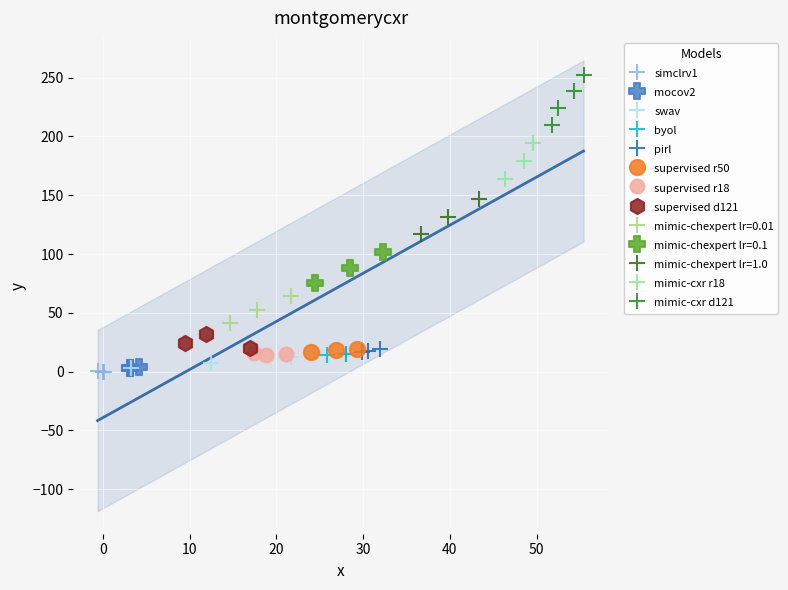

Which series reaches the maximum Y coordinate?

mimic-cxr d121